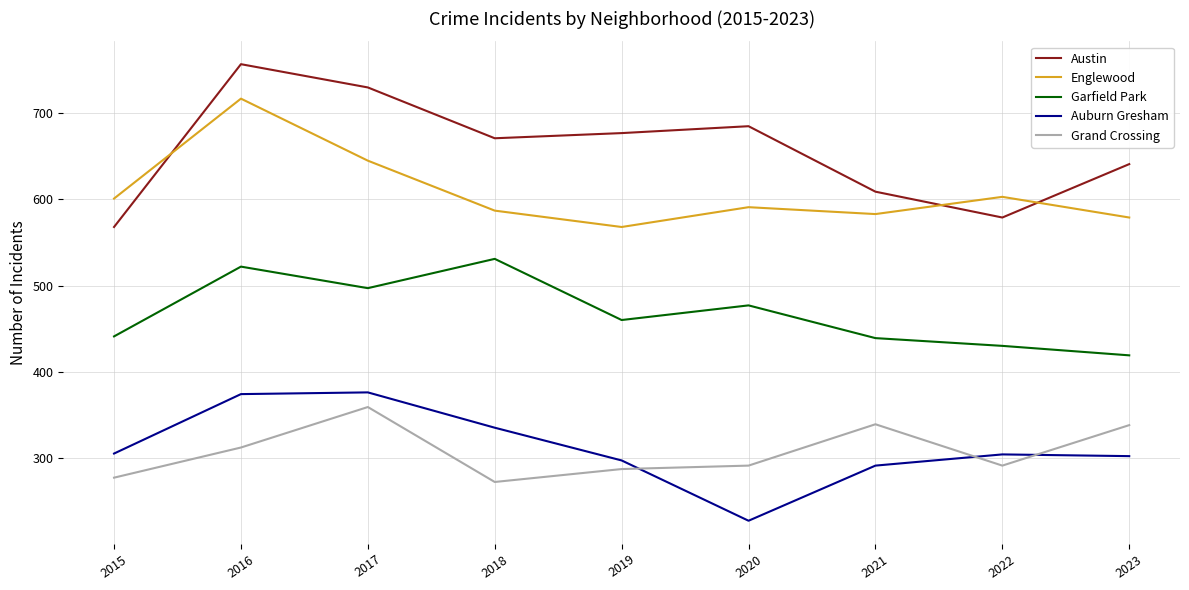

Where does the Auburn Gresham series first go above 304?

2015